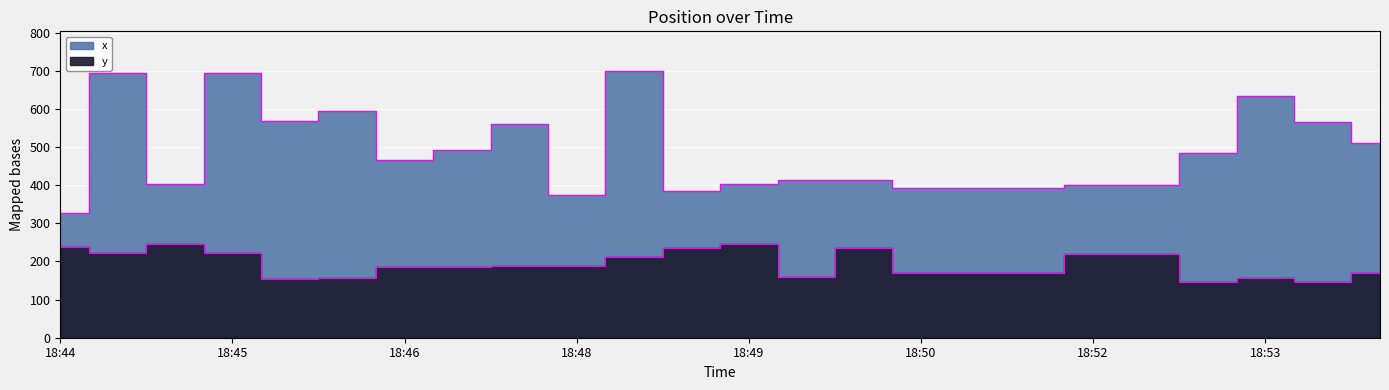

True or false: y and x intersect in this chart.

False